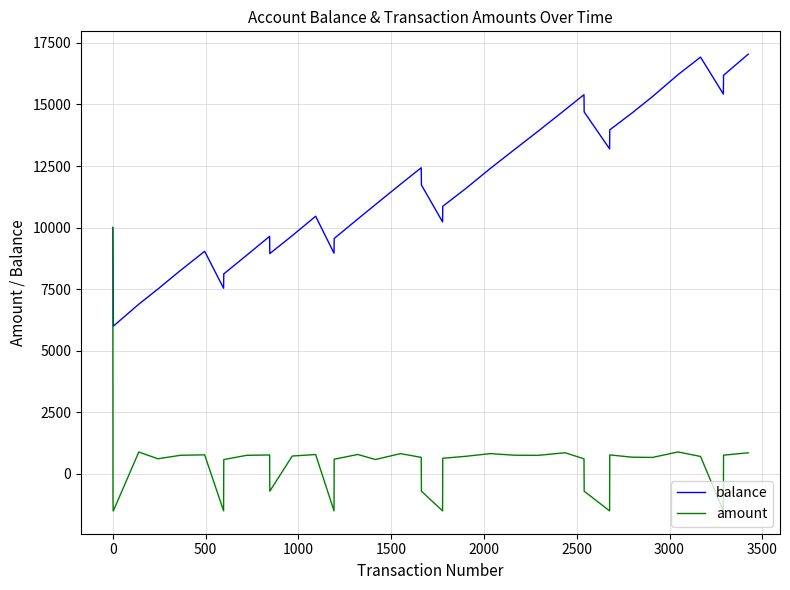

What is the maximum value shown in the chart?

17040.0